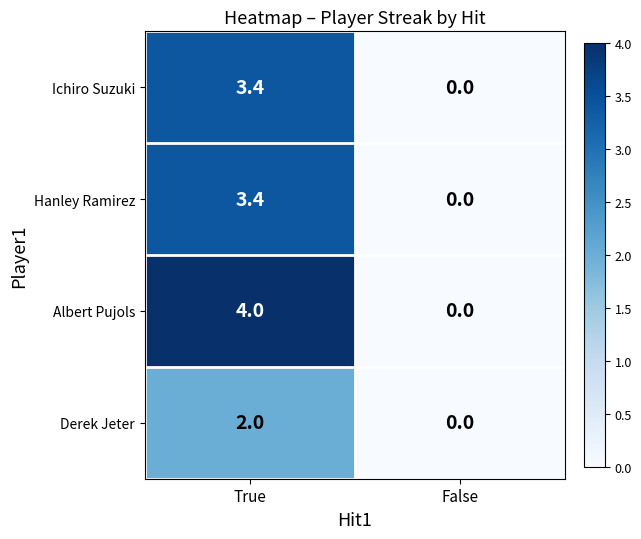

Which label corresponds to the smallest value in the chart?

False